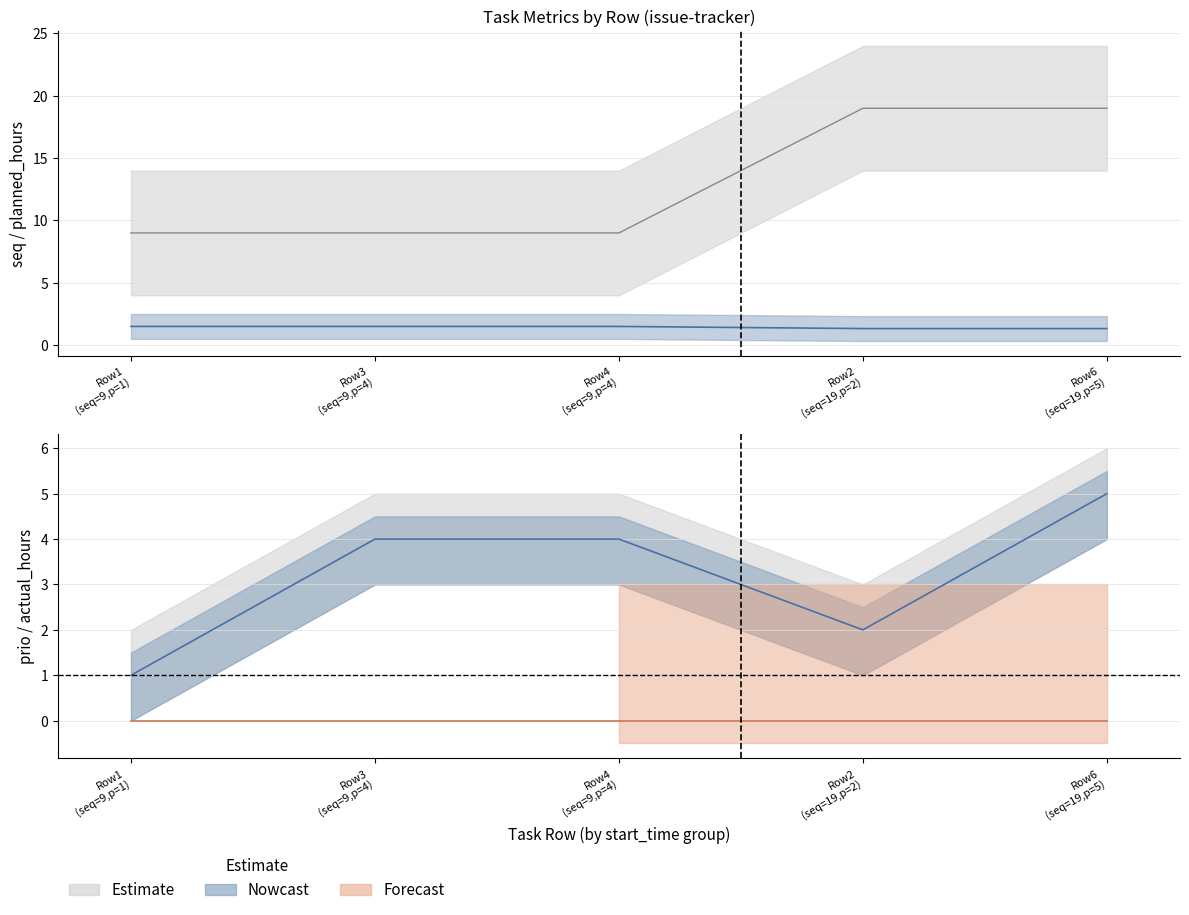

Is this an area chart (filled region under the line)?

No